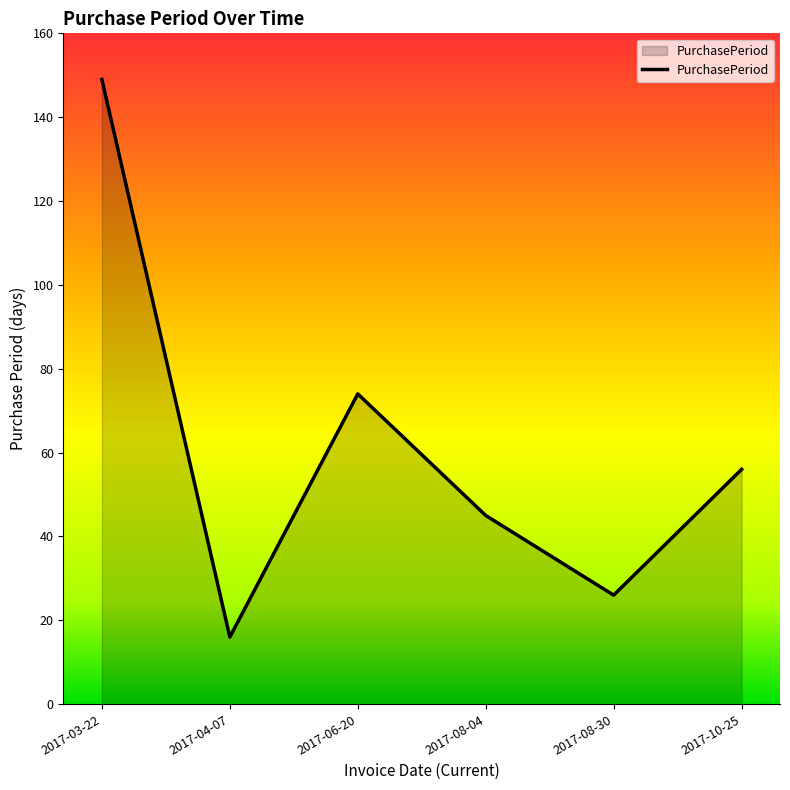

Reading left to right, extract all data points from this chart.

149	16	74	45	26	56